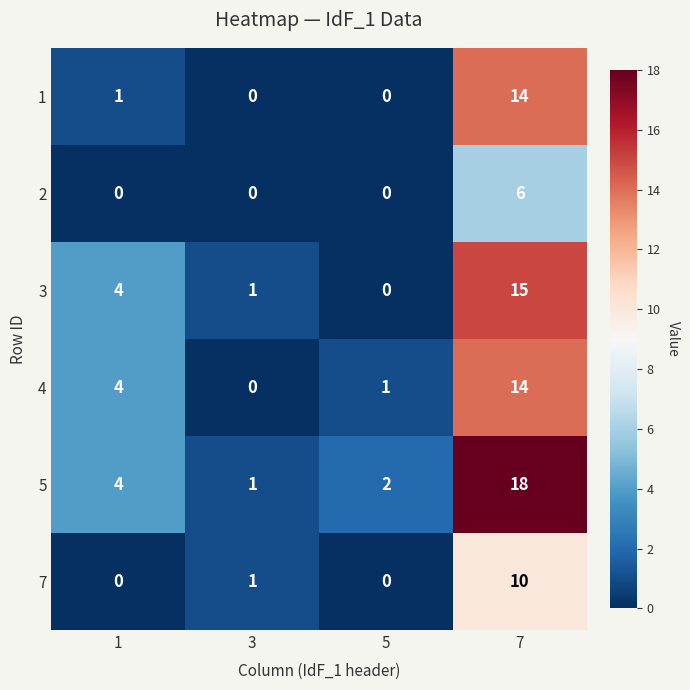

Rank the categories by 4 value from lowest to highest.

3, 5, 1, 7